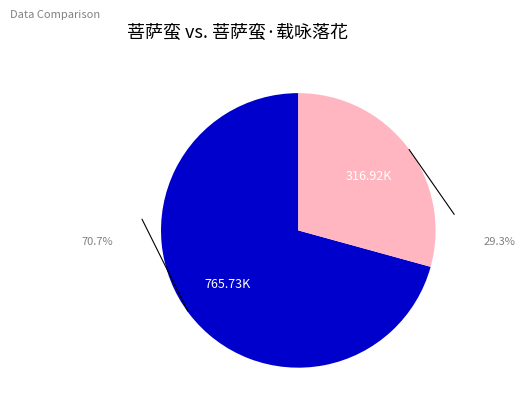

Is there a majority slice in this chart?

Yes